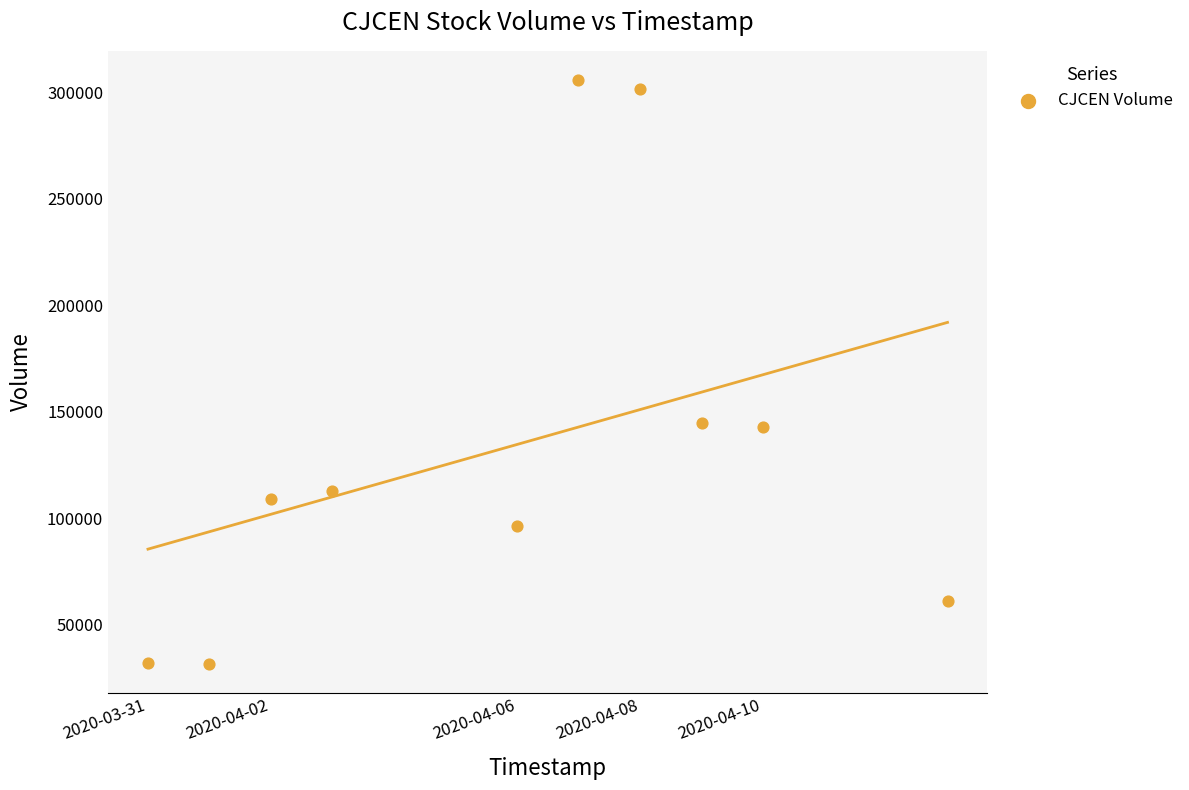

What is the average Y value?

133780